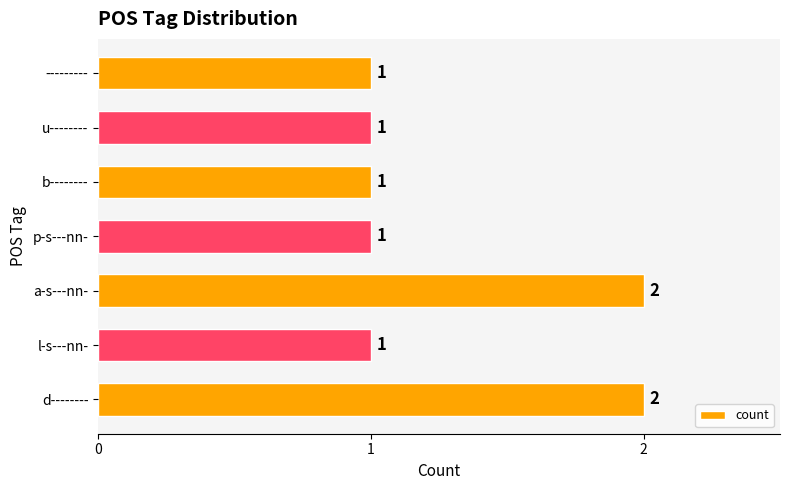

Reading top to bottom, transcribe all the data shown in this chart.

1	1	1	1	2	1	2